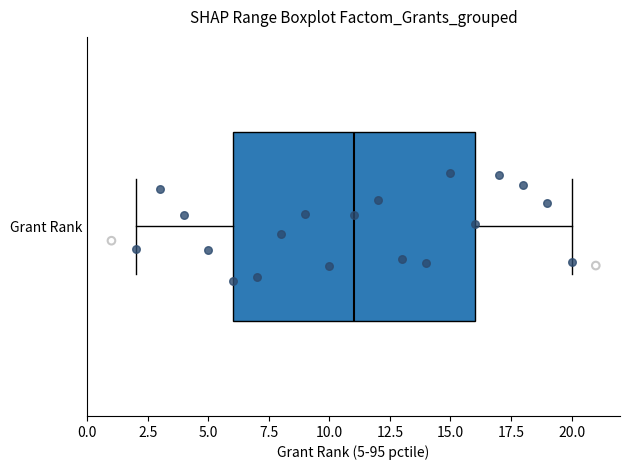

Where is the right edge of the box for Grant Rank on the x-axis? The values are not printed on the chart, so give them approximately, as read against the axis.

16